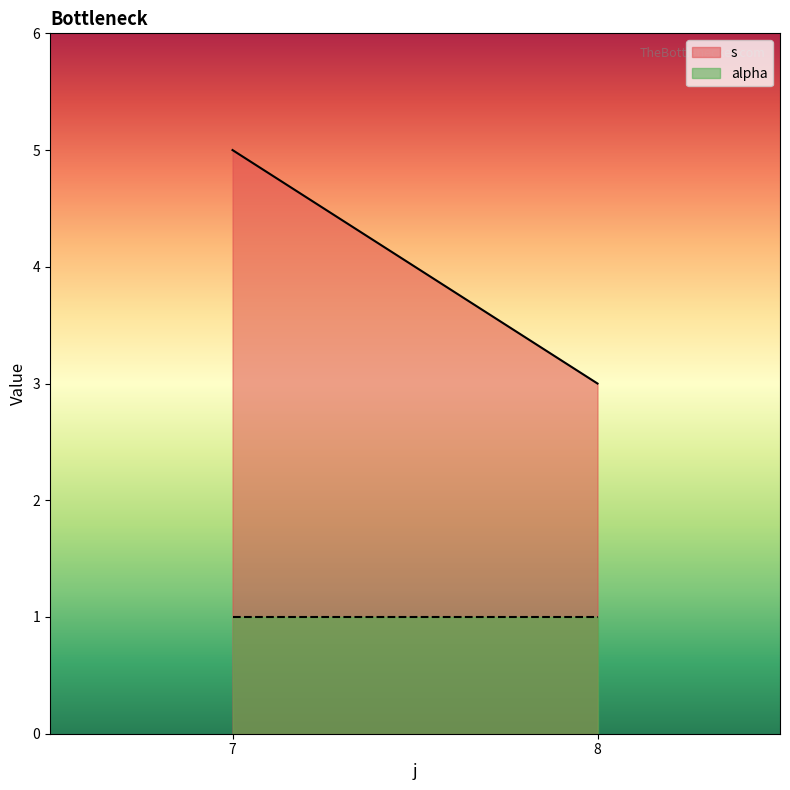

What are all the series names shown in the legend?

s, alpha